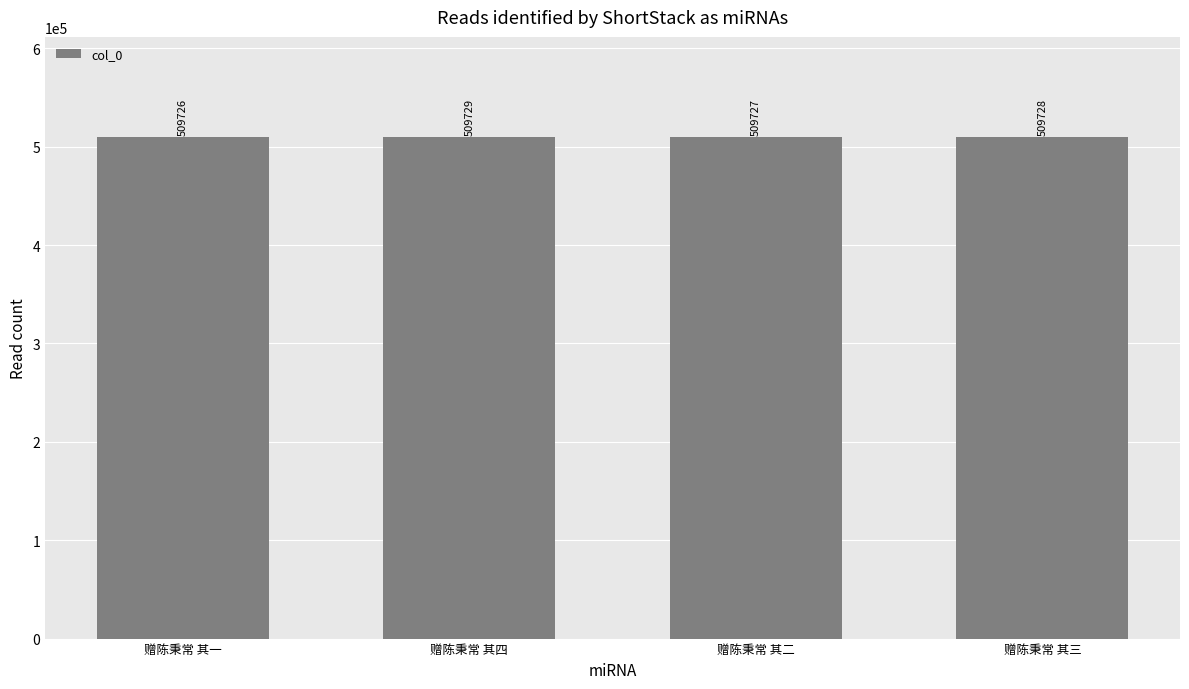

Count the values in the range 509727 to 509729.

3